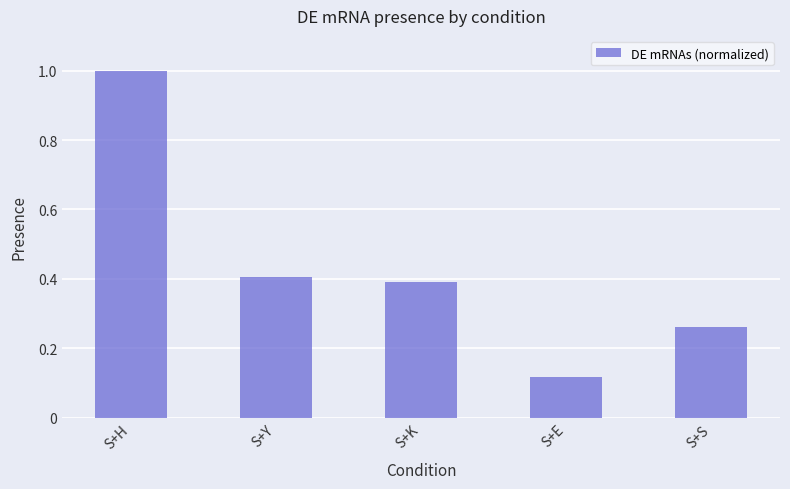

At which category does the chart reach its peak across all series?

S+H